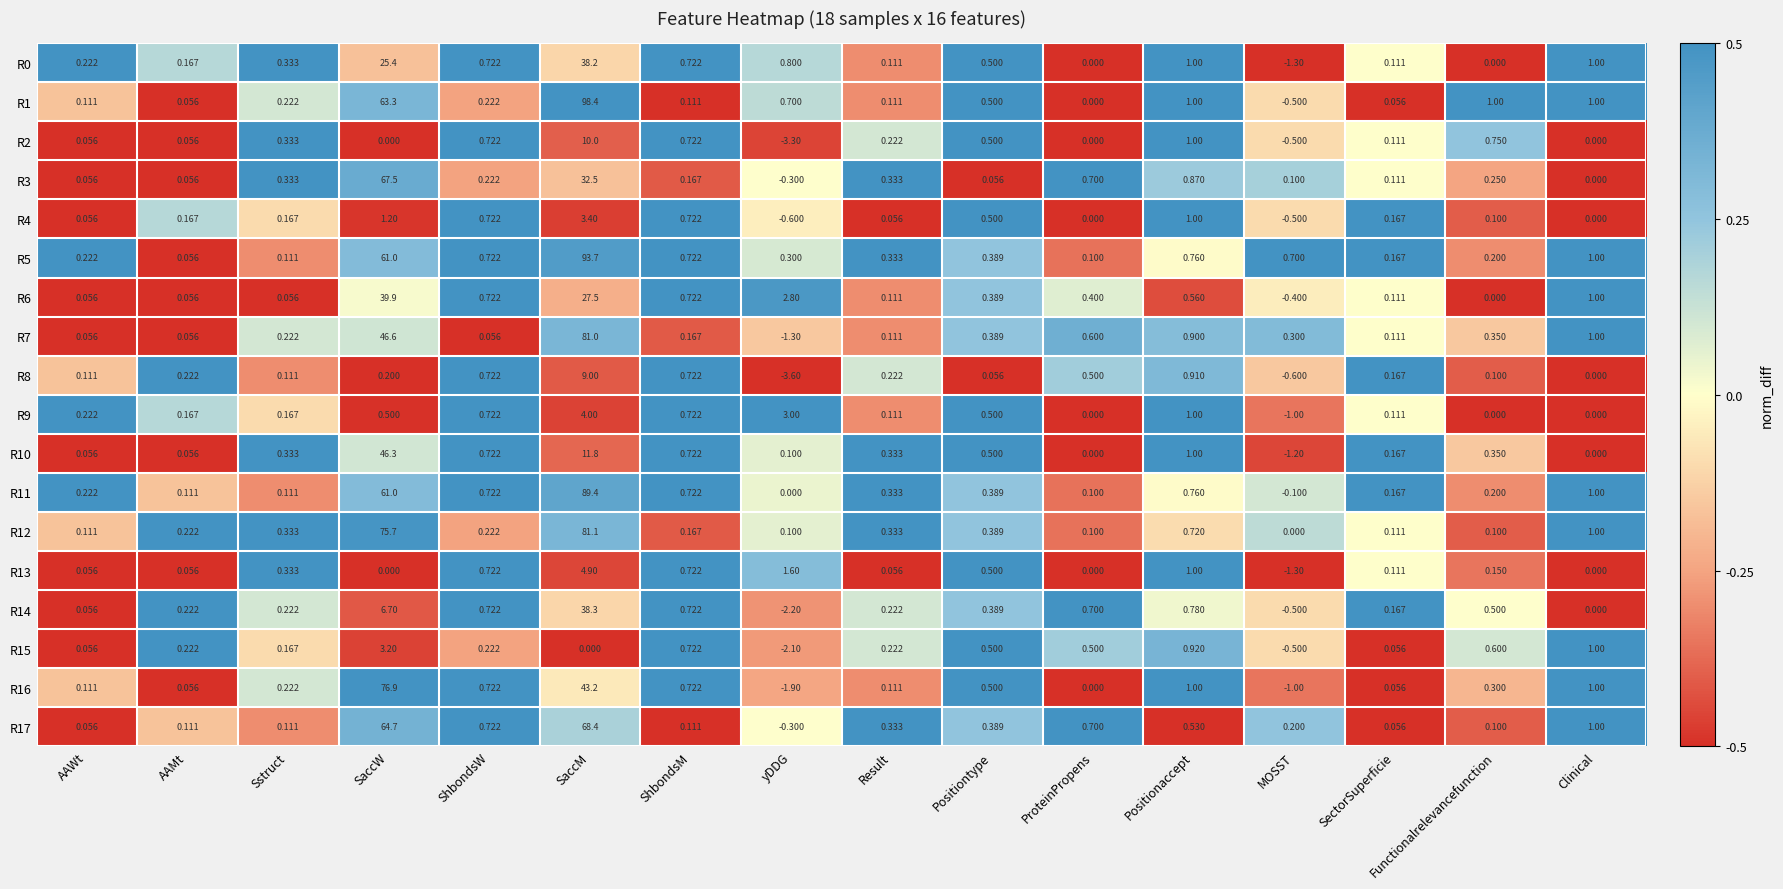

Which category has the lowest value in the R4 series?

yDDG